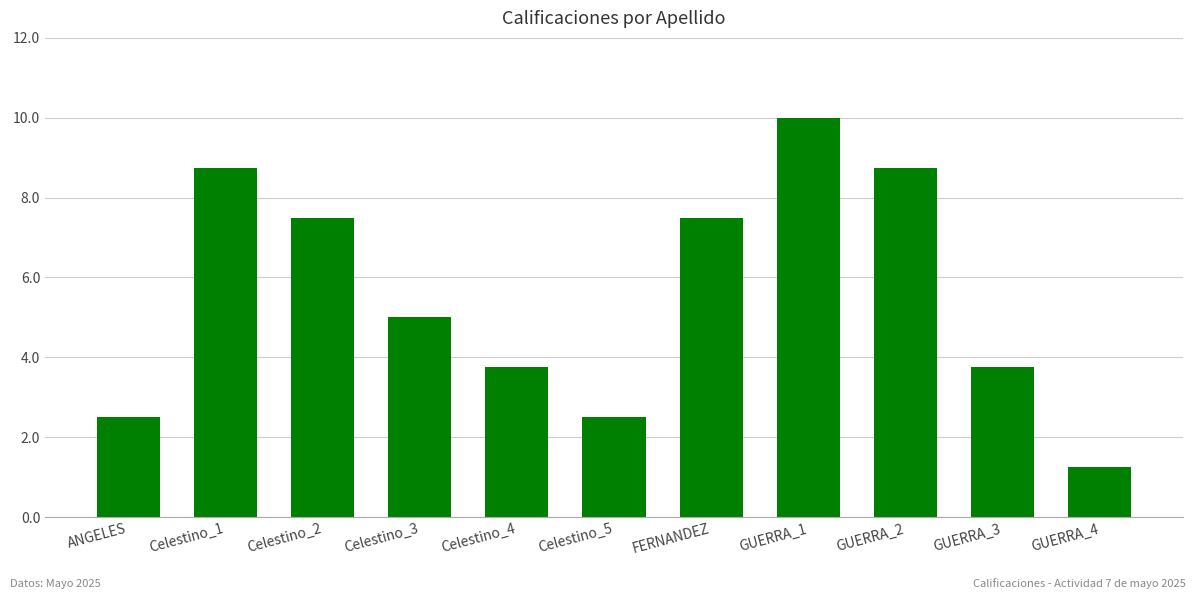

What is the label of the 5th bar from the left?

Celestino_4